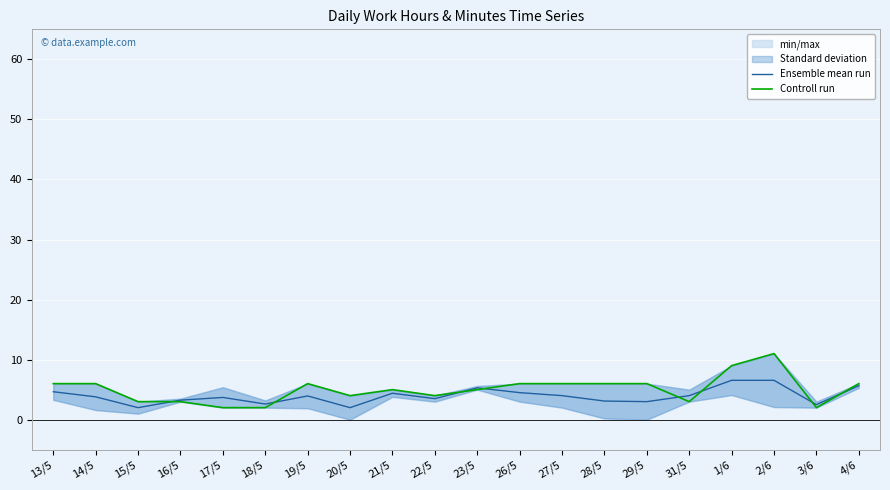

Which label corresponds to the largest value in the chart?

2/6